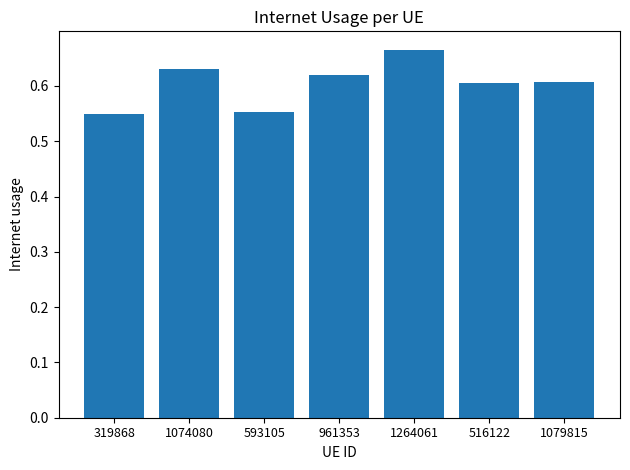

True or false: the data shows 0.6 at 516122.

True